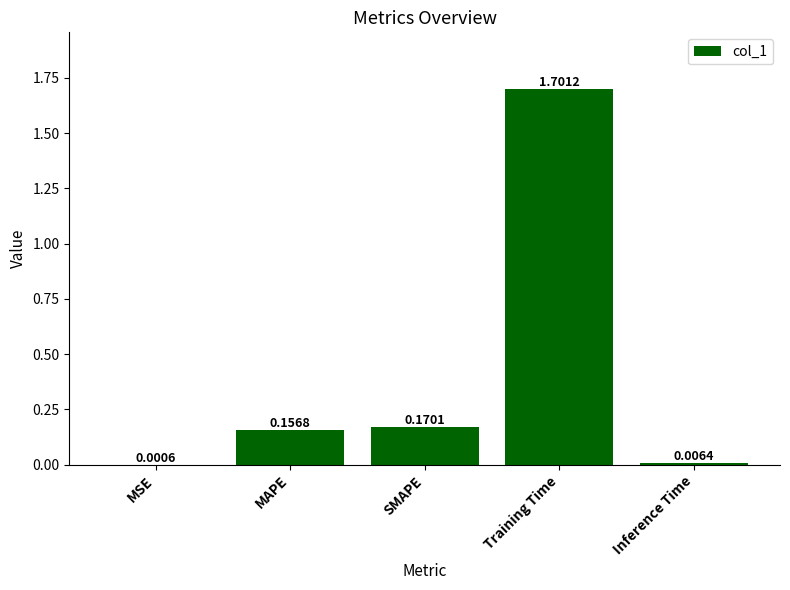

Which category has the highest value across all series?

Training Time